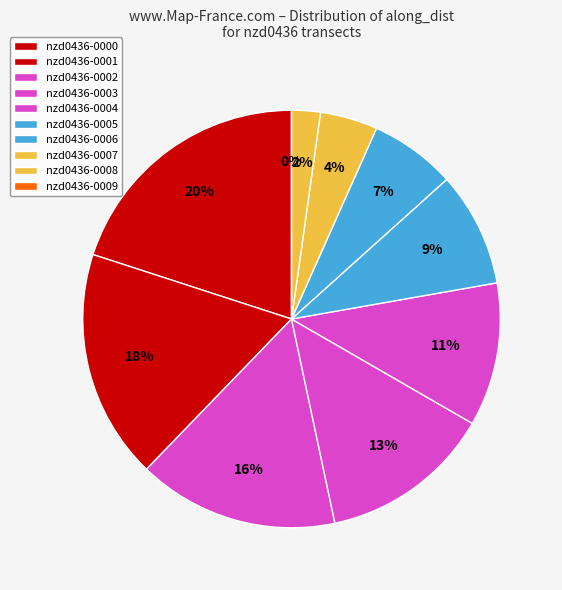

What is the total percentage of nzd0436-0004 and nzd0436-0002?

26.7%